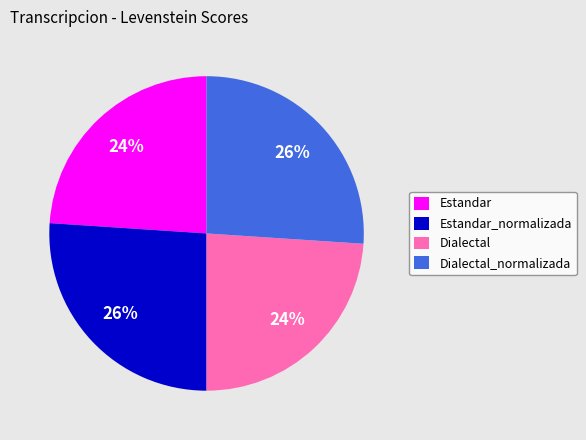

What is the ratio of the value at Estandar_normalizada to the value at Estandar?

1.1